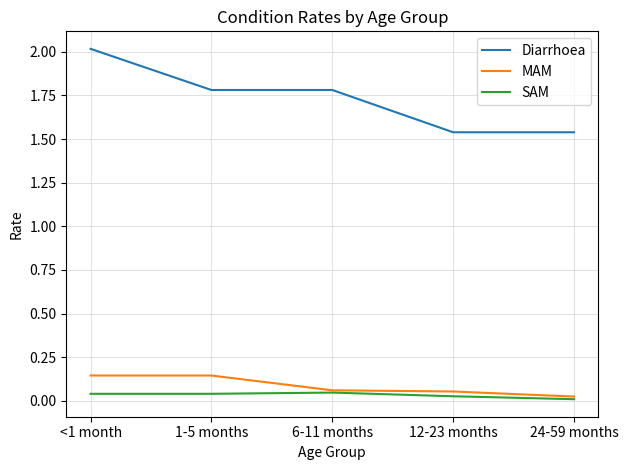

Which series has the widest spread of values?

Diarrhoea